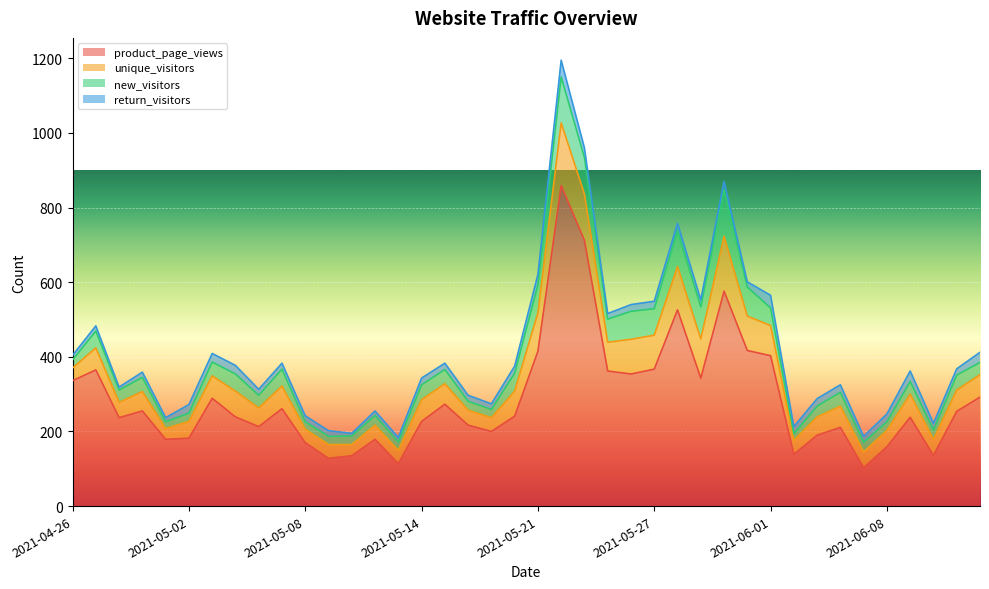

Is it true that return_visitors equals 14 at 2021-04-30?

True